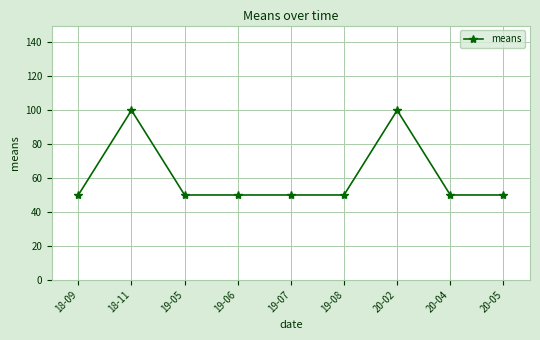

Reading left to right, extract all data points from this chart.

18-09=50	18-11=100	19-05=50	19-06=50	19-07=50	19-08=50	20-02=100	20-04=50	20-05=50